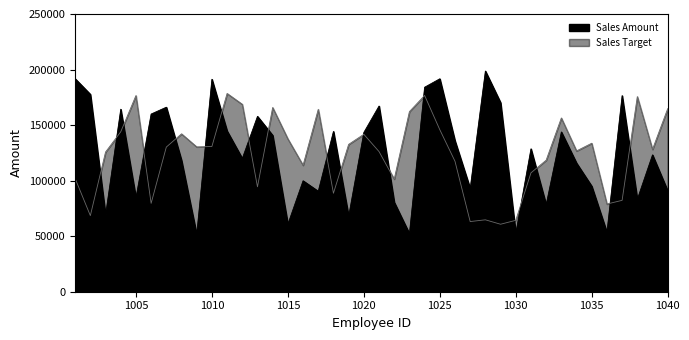

List the series in order of their overall mean, lowest first.

Sales Amount, Sales Target